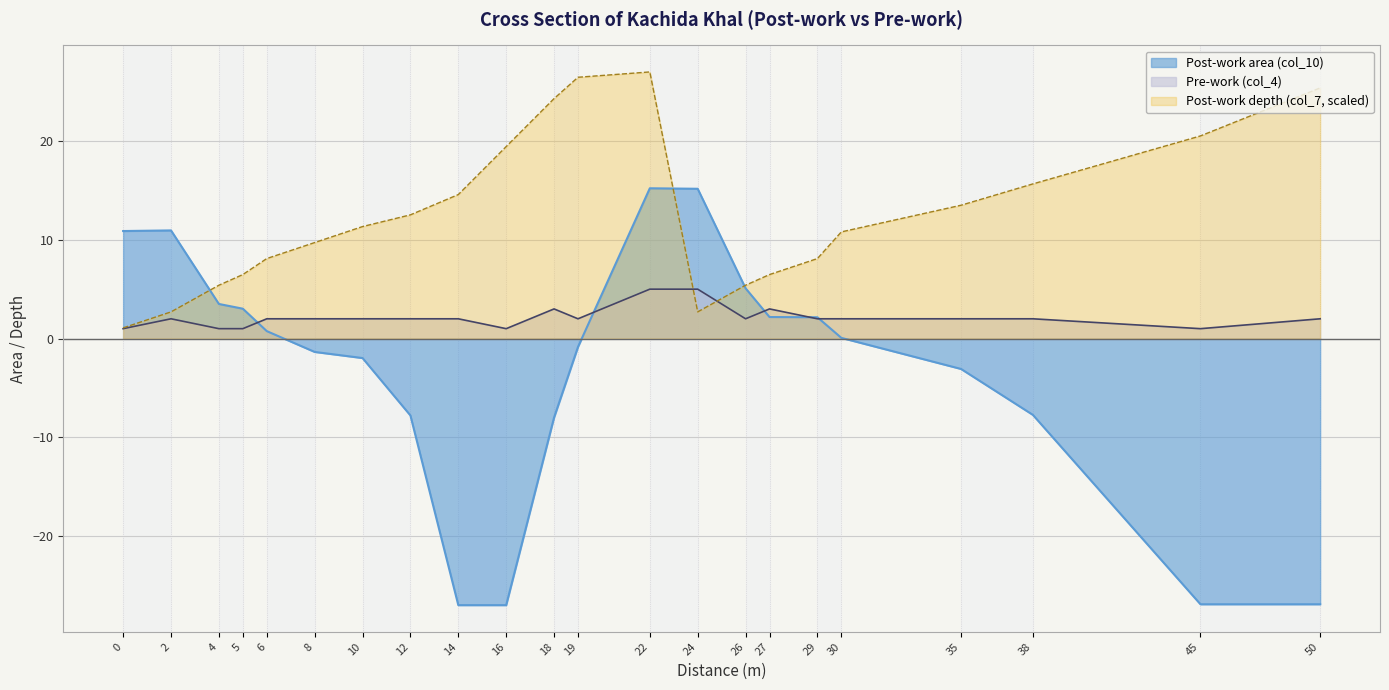

At which label is Post-work depth (col_7) closest to 14?

35